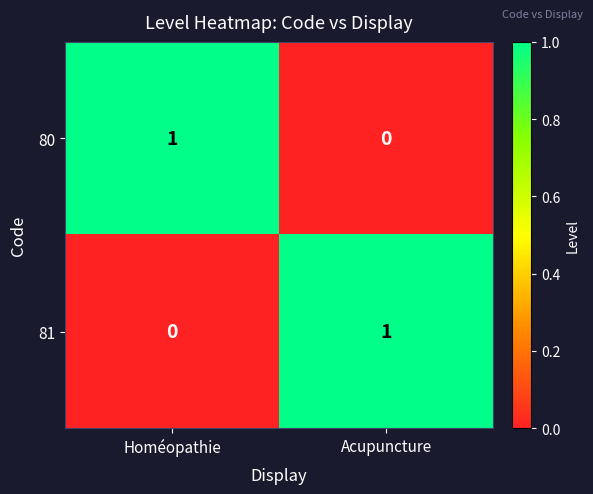

The 81 series shows 2 at Acupuncture. True or false?

False